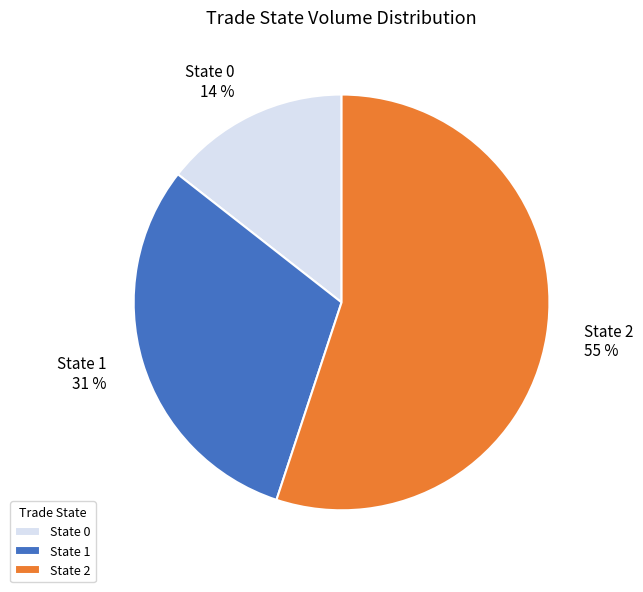

Which slice is the largest?

State 2